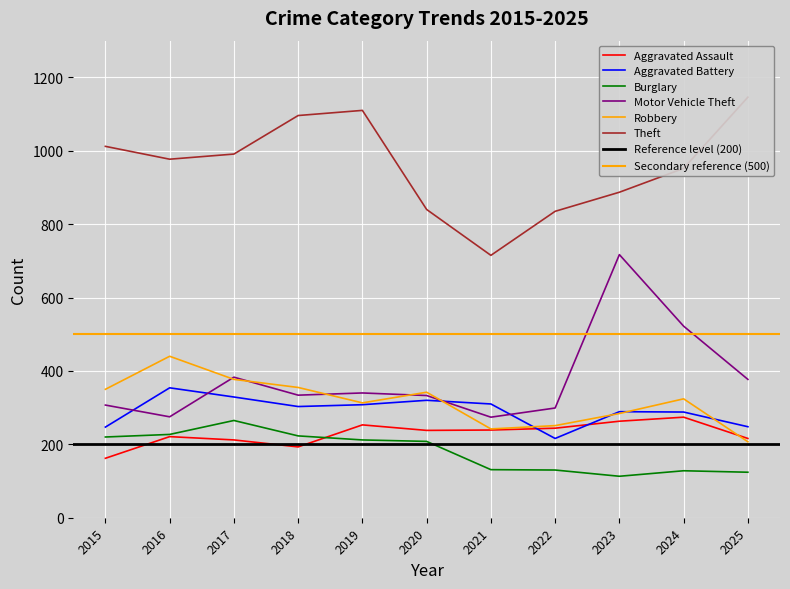

Where is the first local maximum for Robbery?

2016